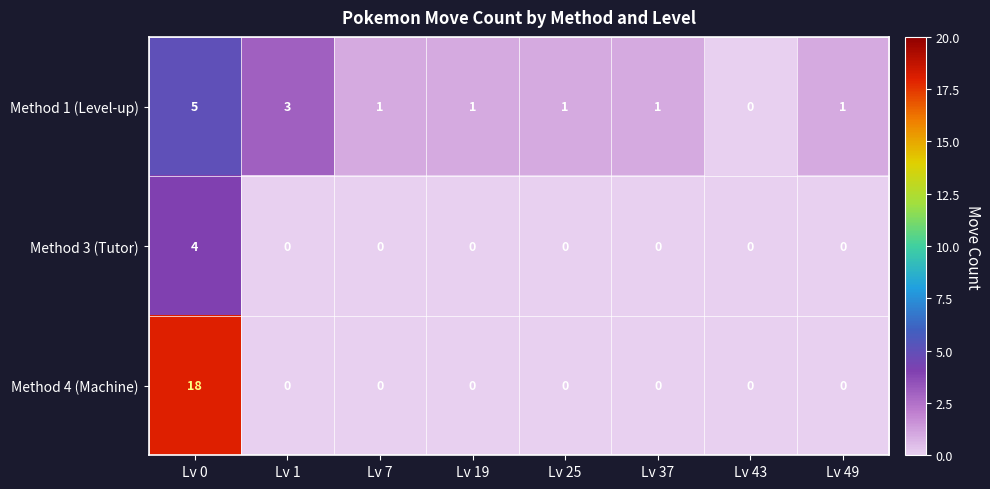

Reading left to right, what are all the values shown in this chart?

Method 1 (Level-up): 5	3	1	1	1	1	0	1
Method 3 (Tutor): 4	0	0	0	0	0	0	0
Method 4 (Machine): 18	0	0	0	0	0	0	0